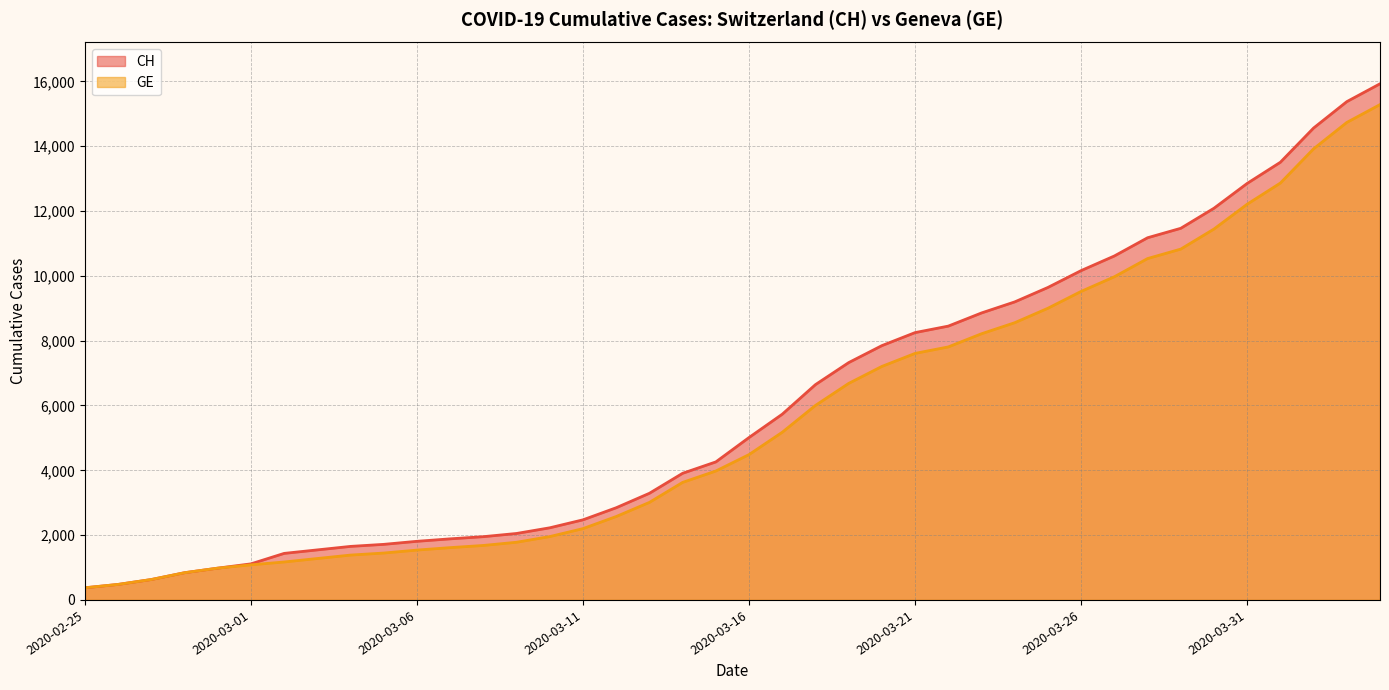

What is the sum of all CH values?

242133